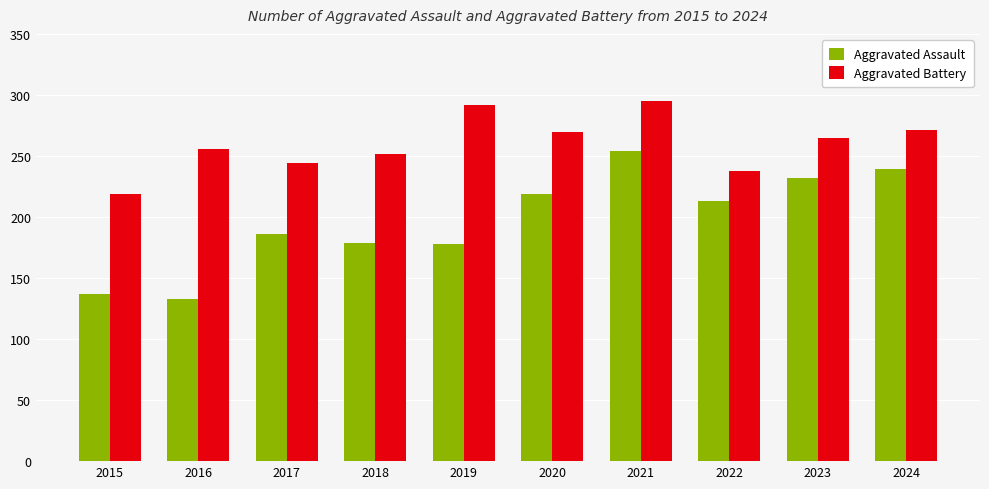

How many bars are there in each group?

2